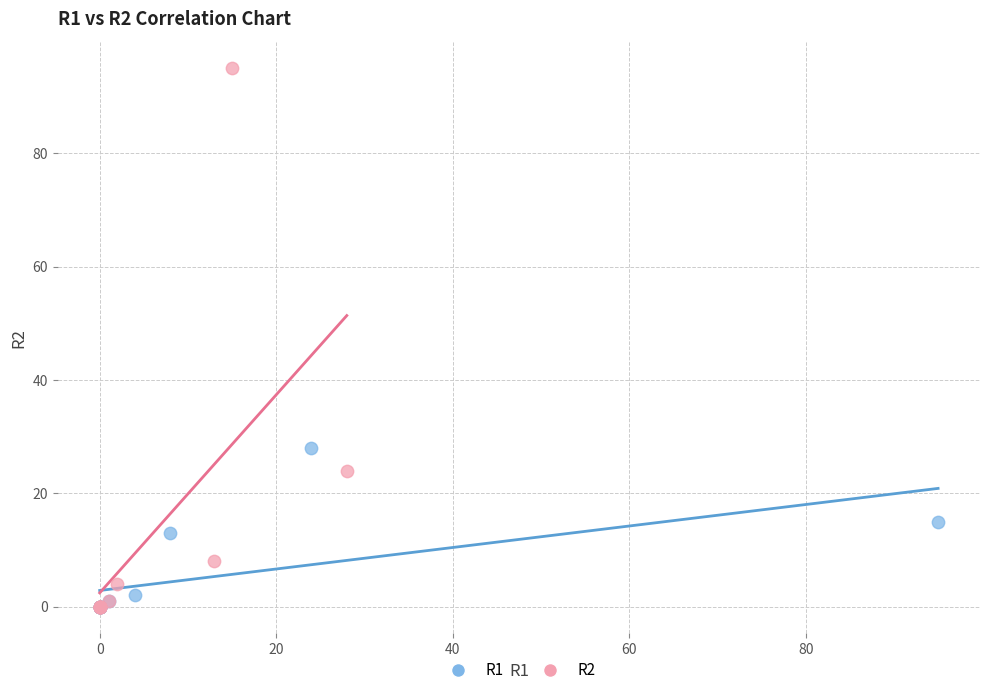

Which series has the widest spread of Y values?

R2